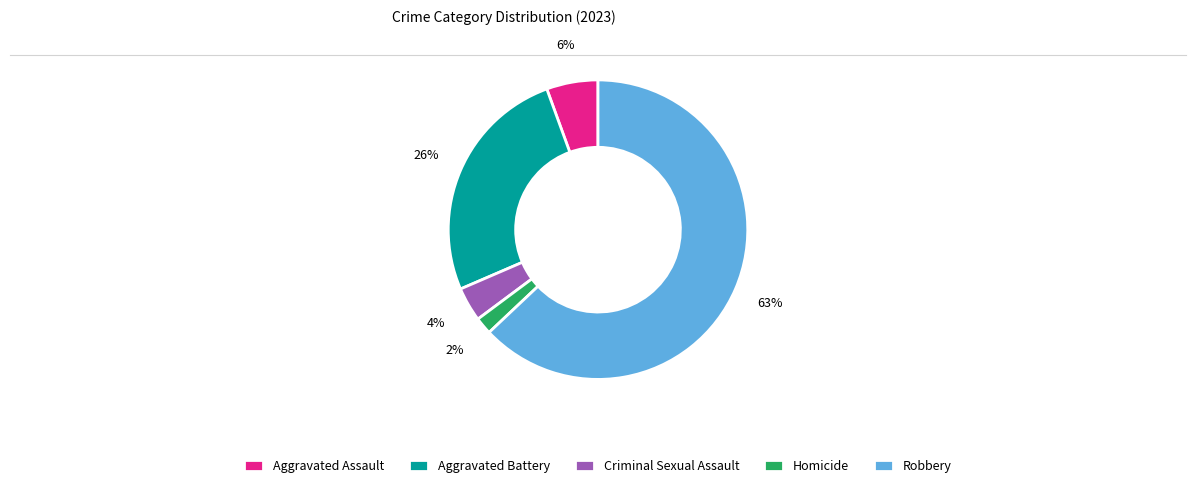

Which slice is the smallest?

Homicide